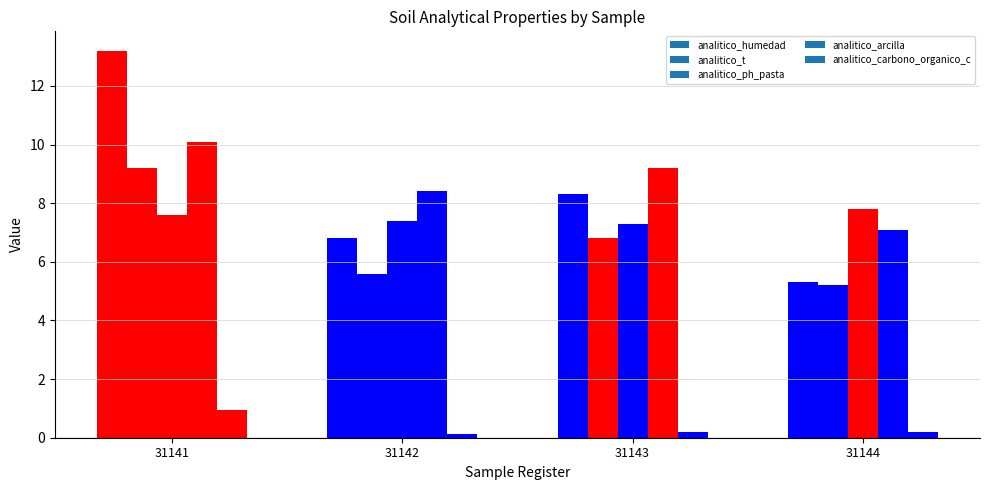

What is the total value across all series at 31141?

41.0